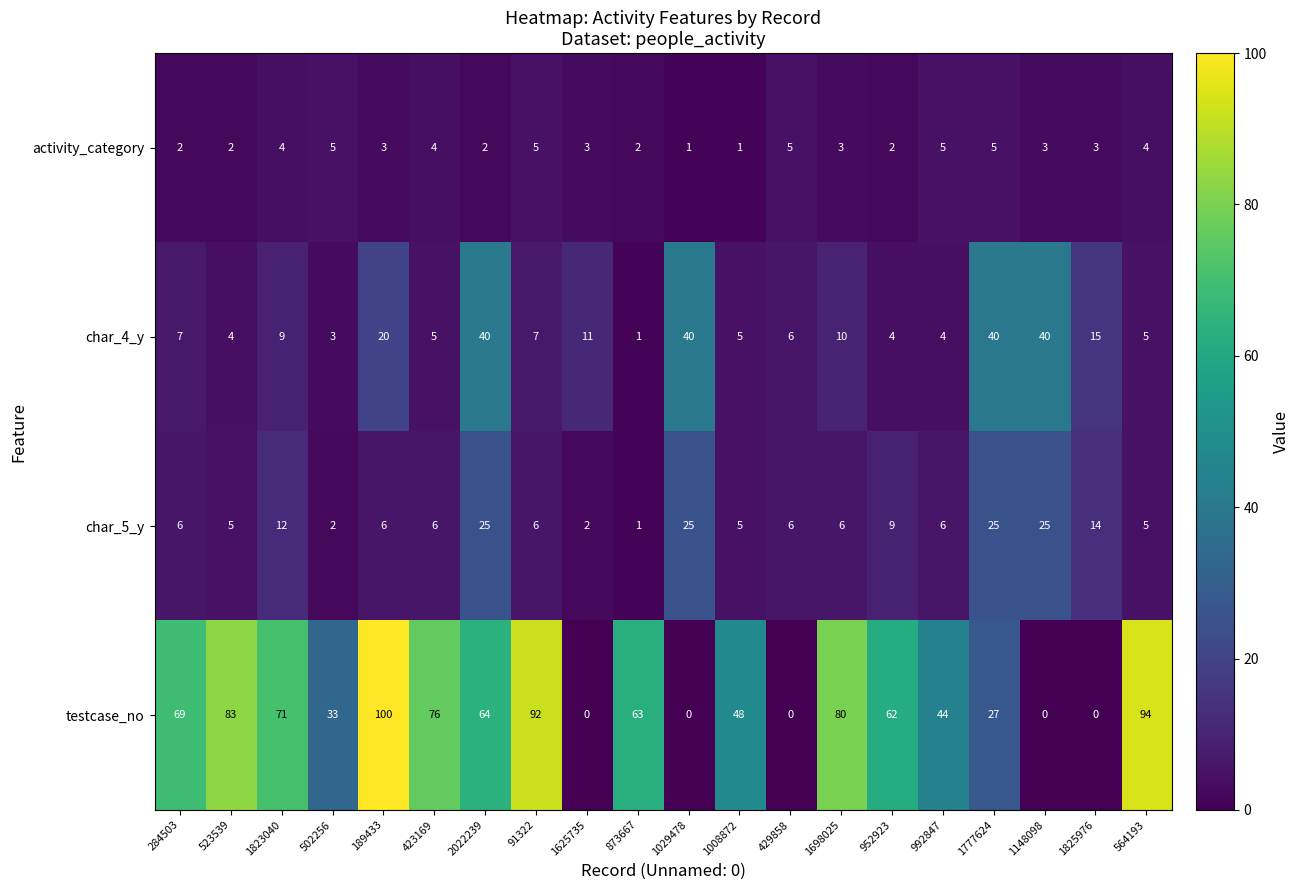

At 1148098, list the series in order from largest to smallest.

char_4_y, char_5_y, activity_category, testcase_no